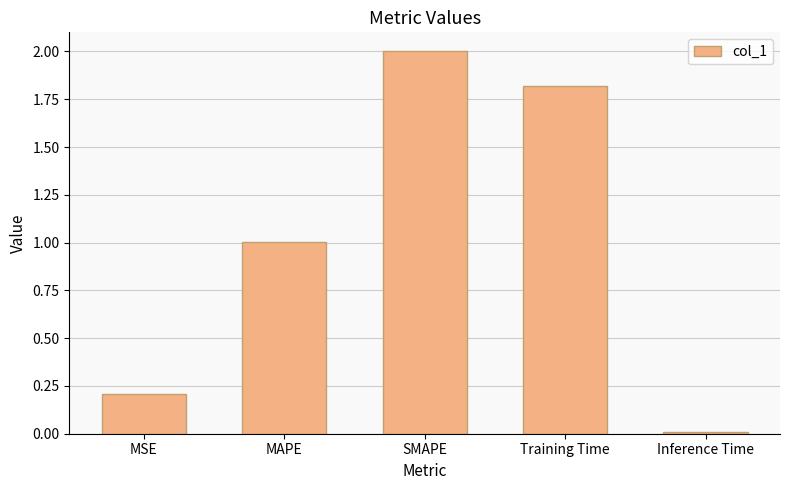

Which label corresponds to the smallest value in the chart?

Inference Time